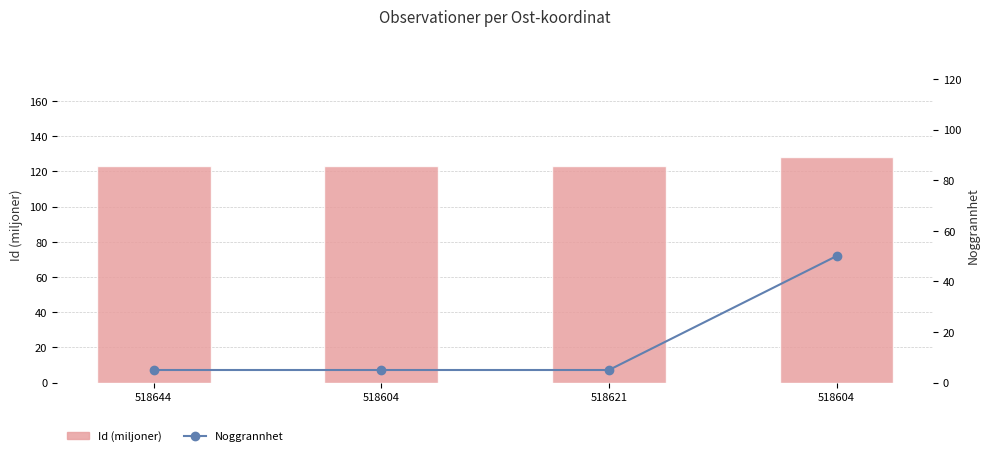

What is the label of the 4th bar from the left?

518604